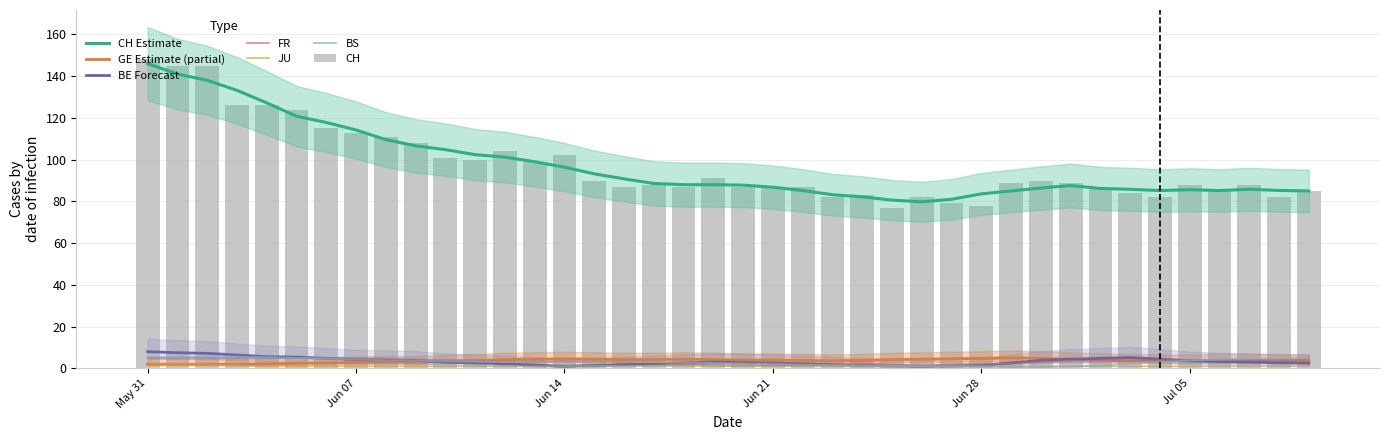

What is the total value across all series at 7?

126